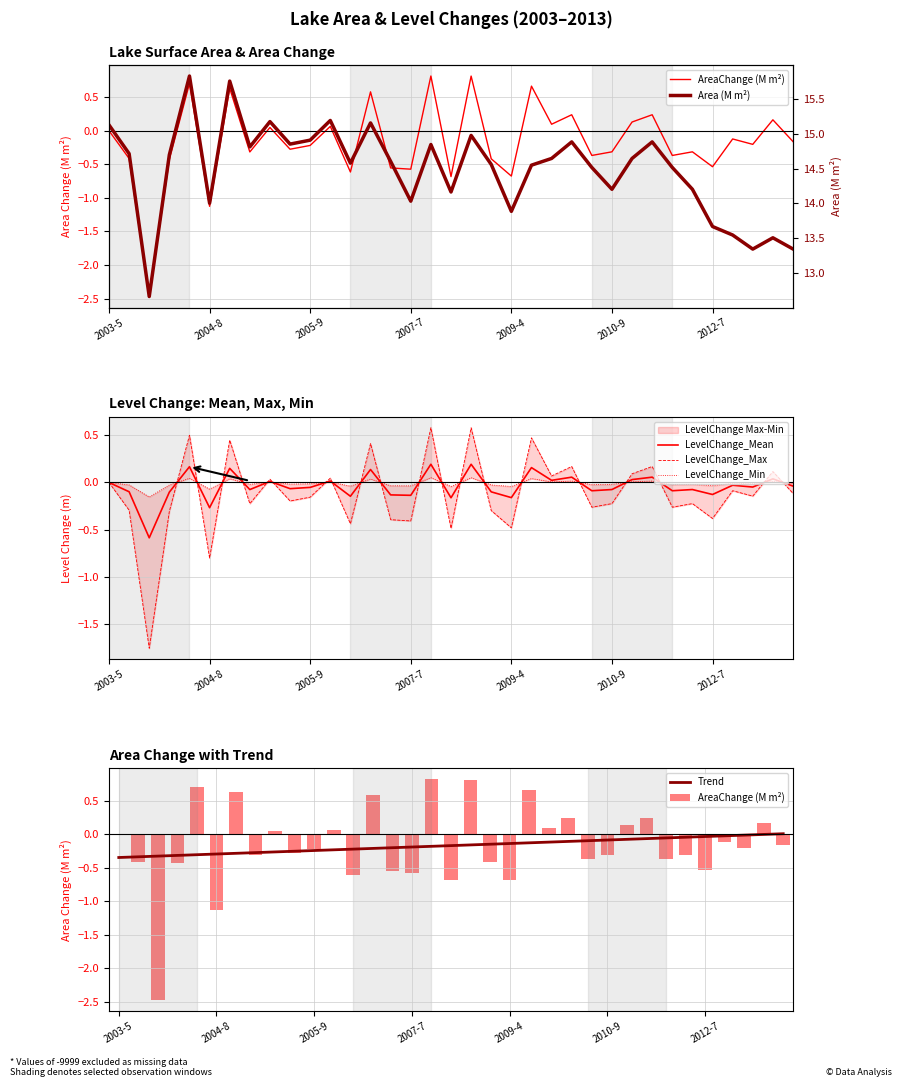

How many values in AreaChange (M m²) are above zero?

13